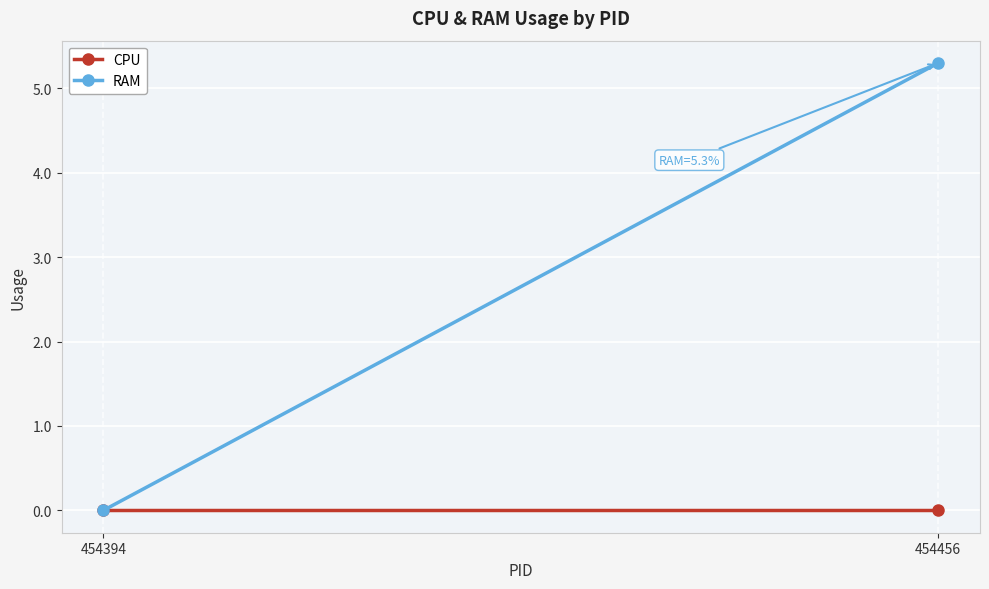

Count the number of categories in the chart.

2